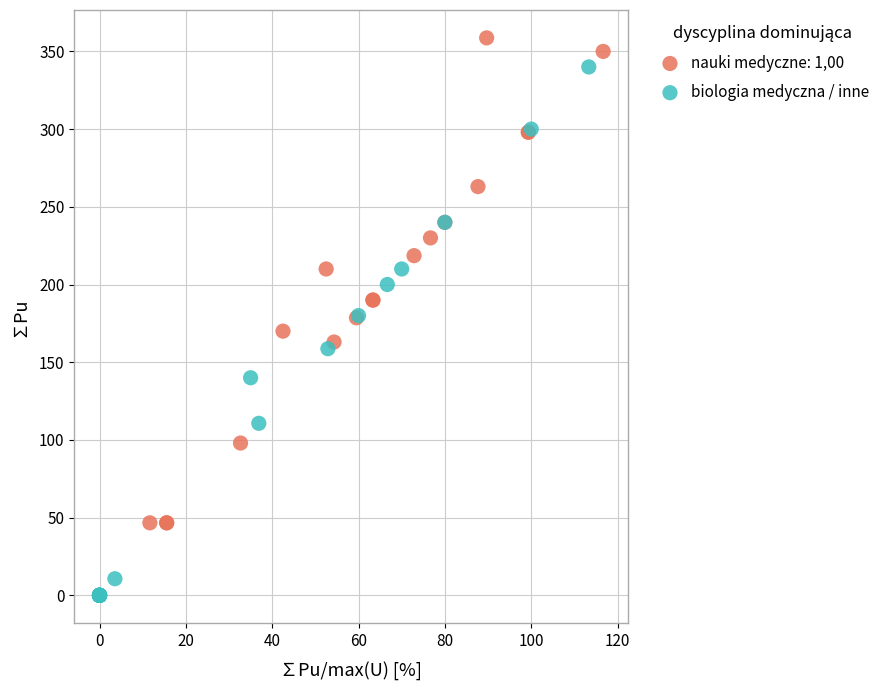

Which series has the largest Y range (max minus min)?

biologia medyczna / inne